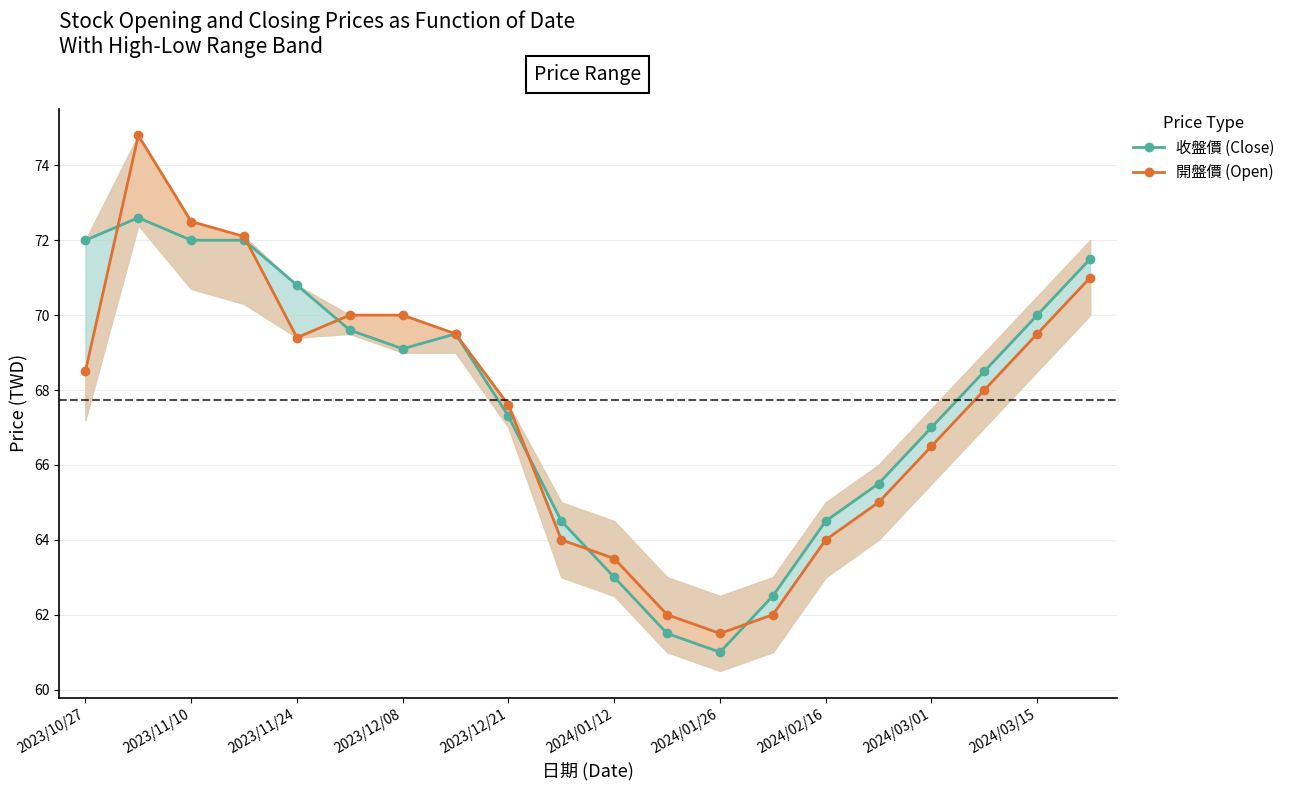

Which series has the largest total across all categories?

收盤價 (Close)